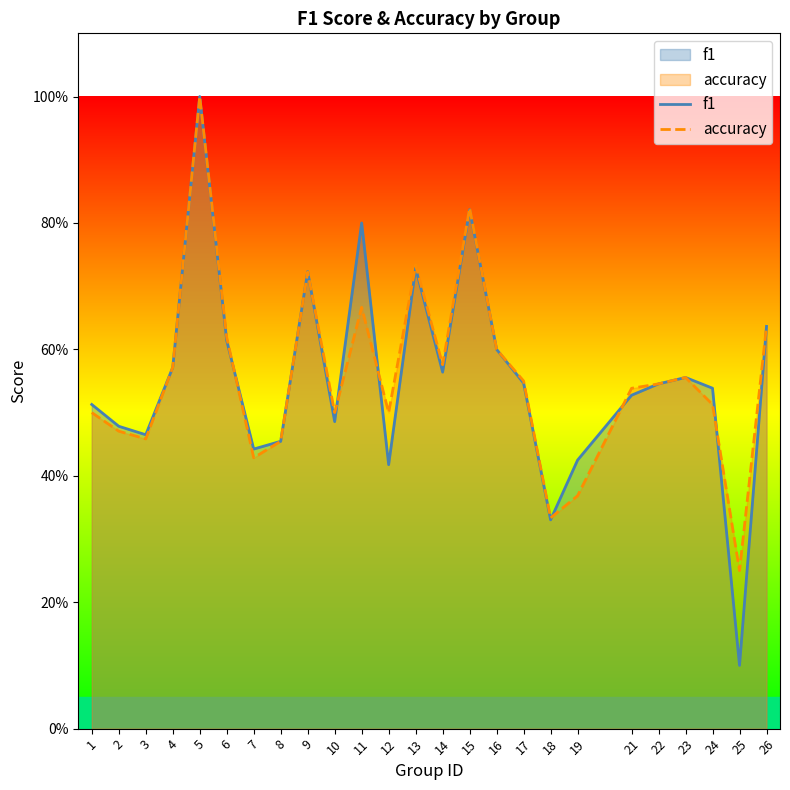

The value of f1 at 26 is 0.6. True or false?

True